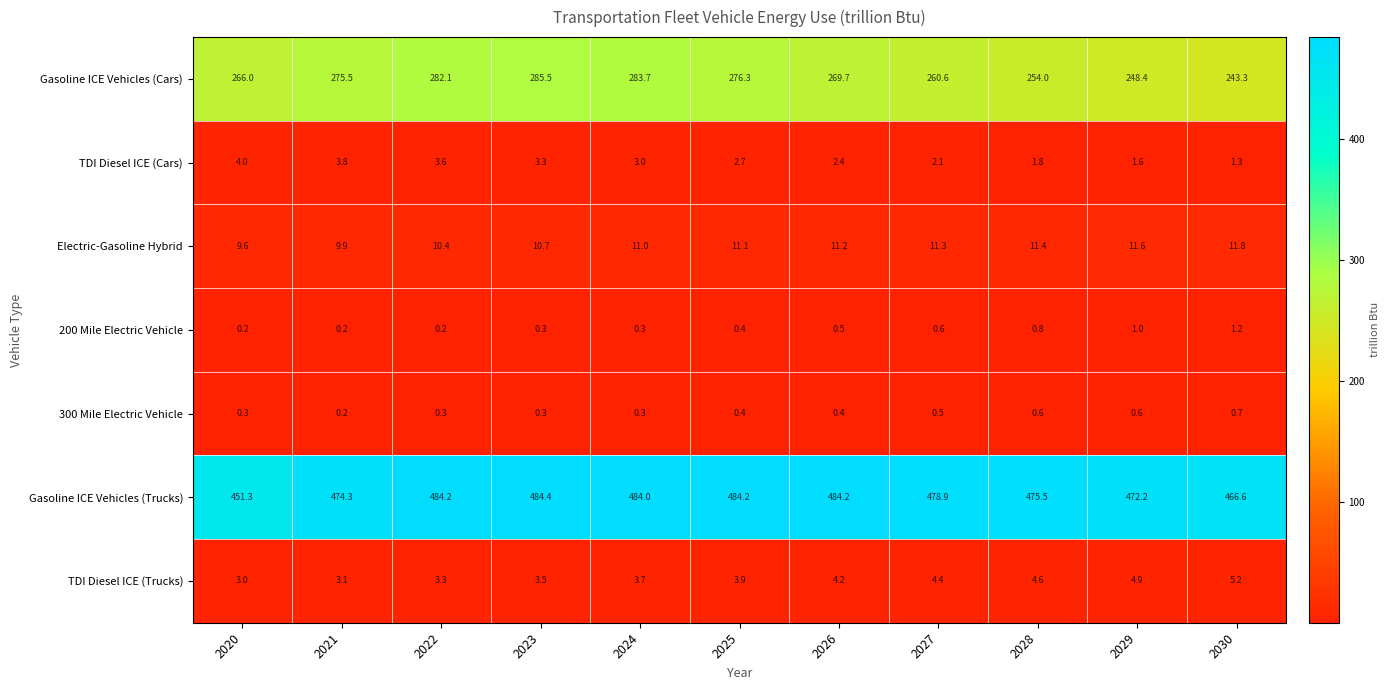

The value of TDI Diesel ICE (Cars) at 2029 is 1.6. True or false?

True